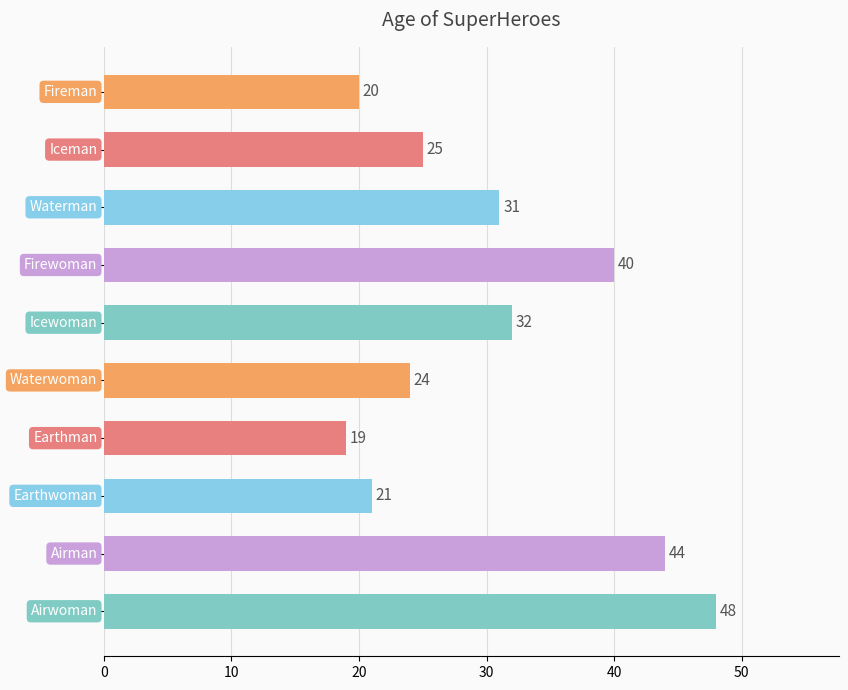

What is the value of the 4th bar from the top?

40